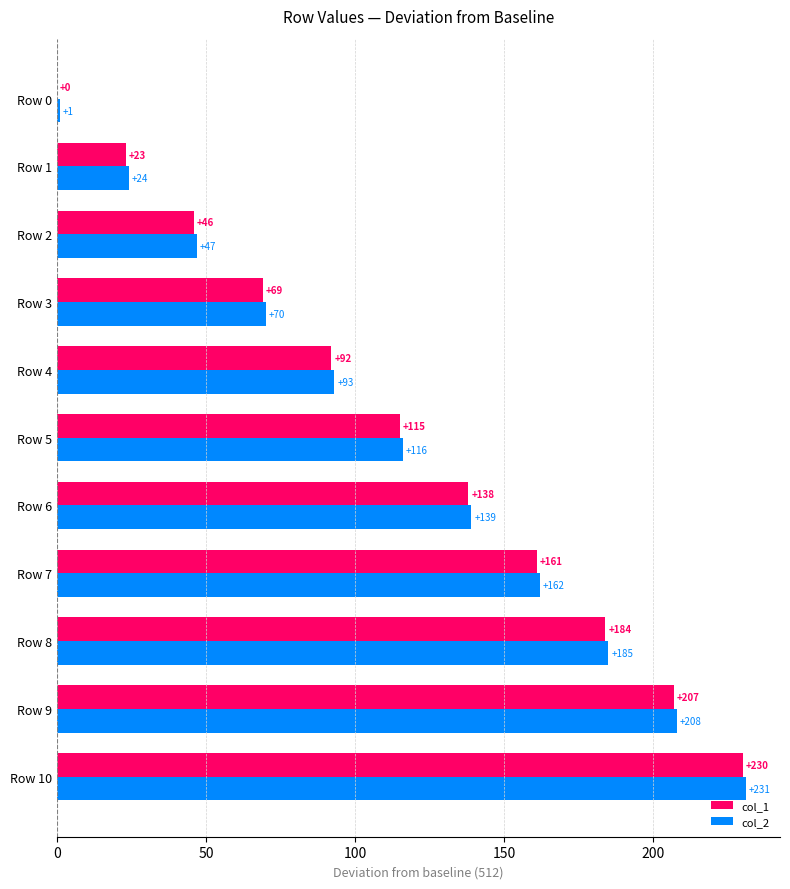

How many col_1 values are between 46 and 184?

7